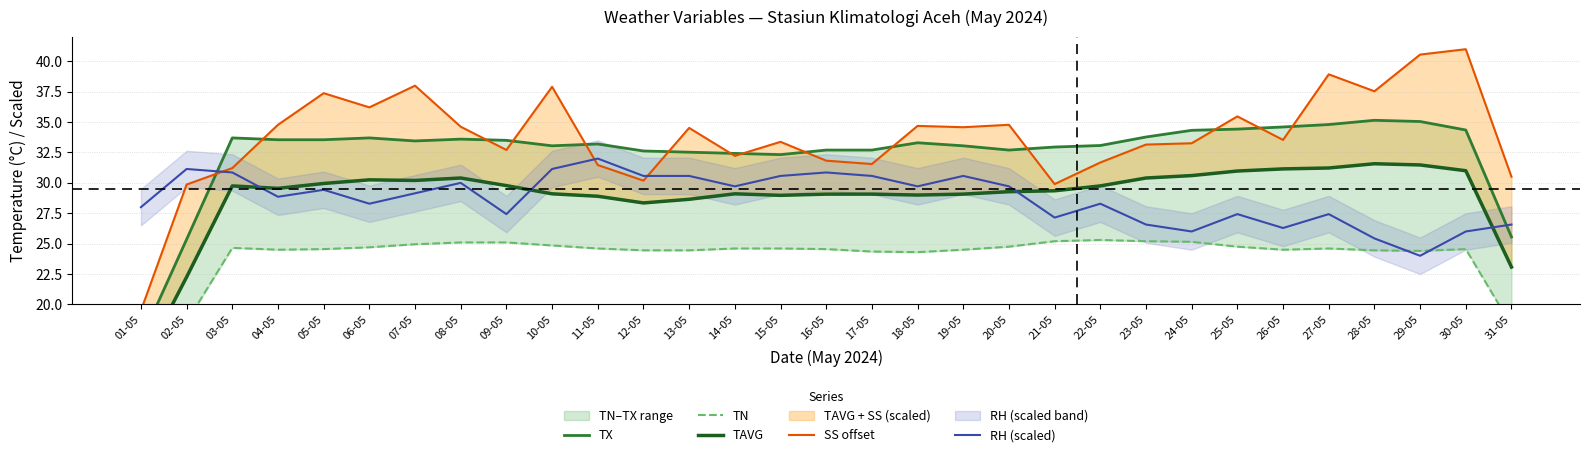

What is the value of the SS offset point at the 22nd from the left?

31.7